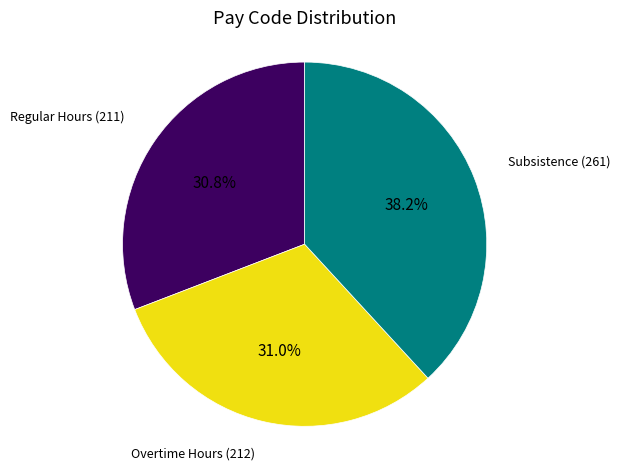

Is it true that Regular Hours is 23% of the pie?

False